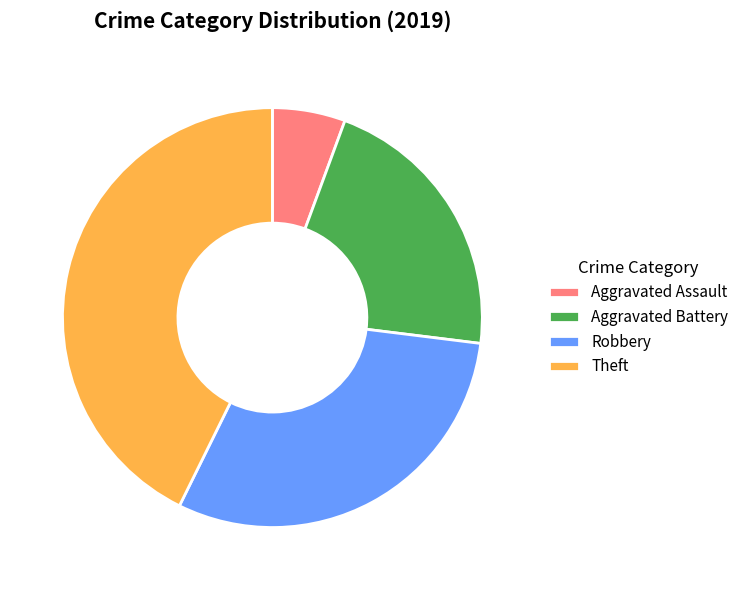

Combined, do Robbery and Aggravated Assault account for over 50%?

No